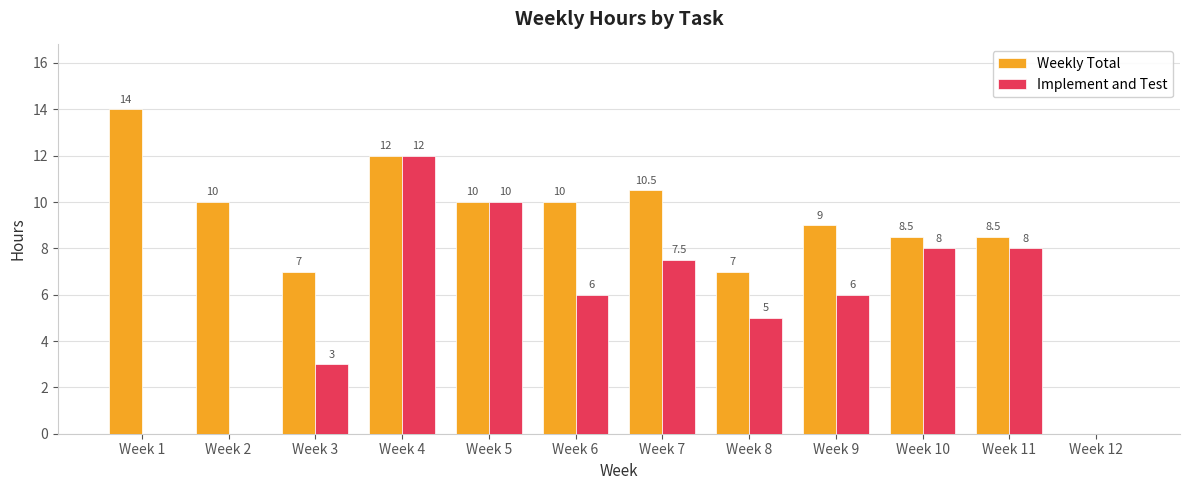

What value does the Implement and Test series have at Week 7?

7.5